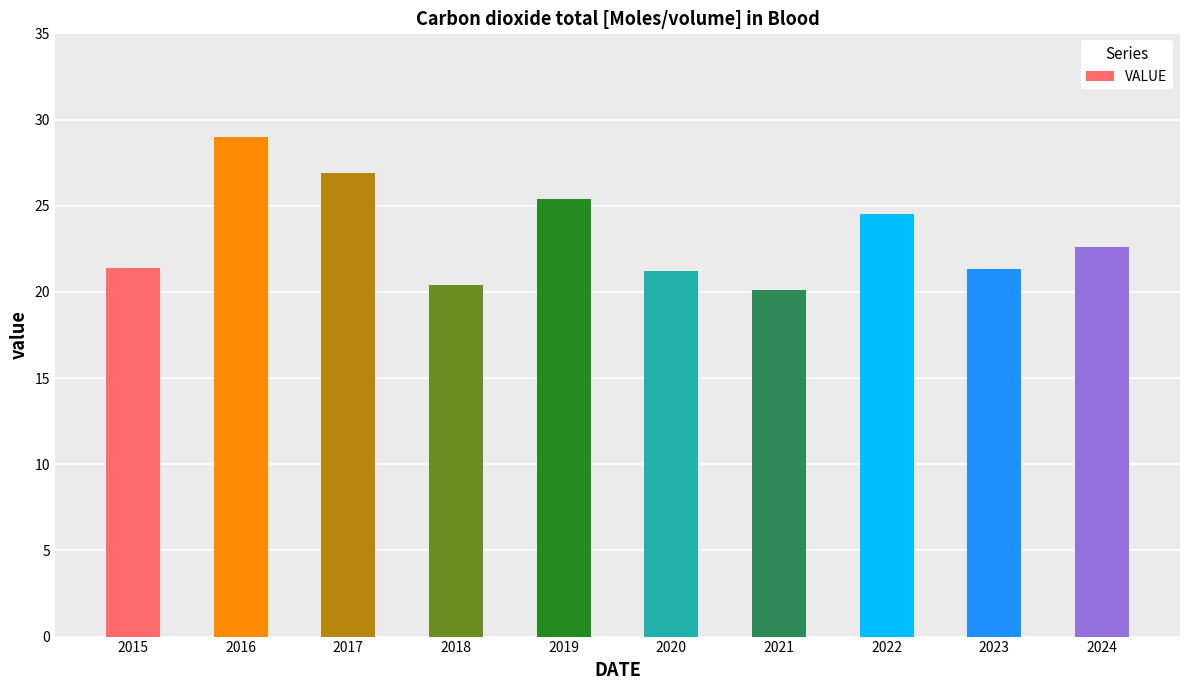

What is the difference between the maximum and minimum values?

8.9